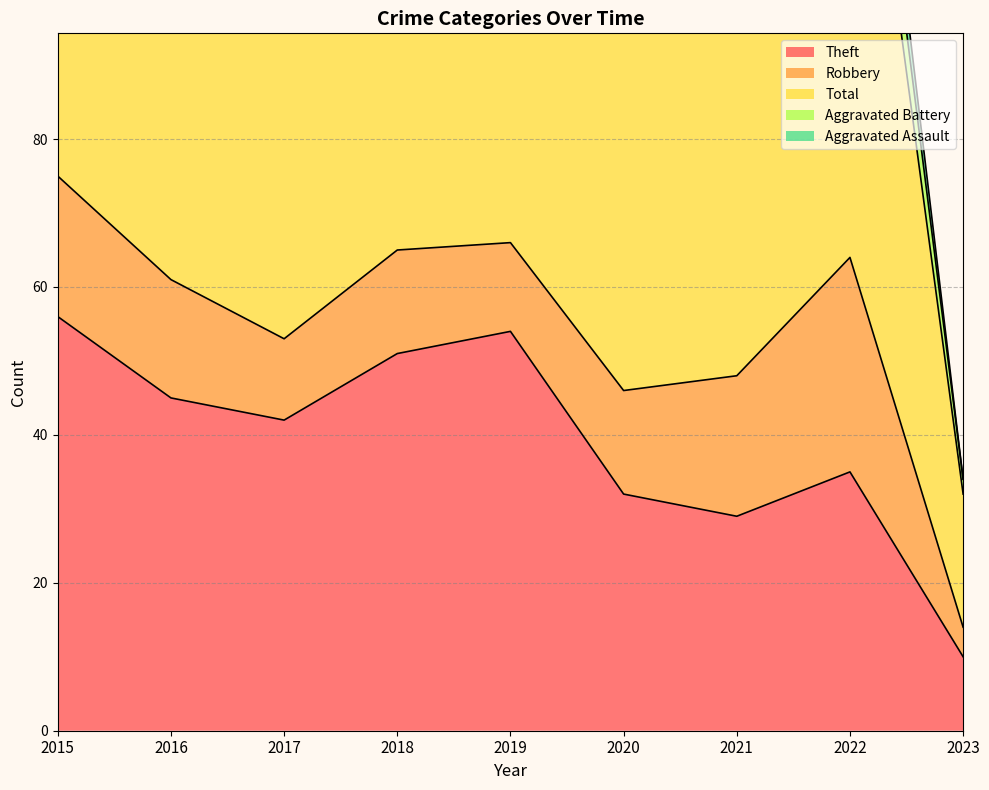

Which series has the largest range (max minus min)?

Total